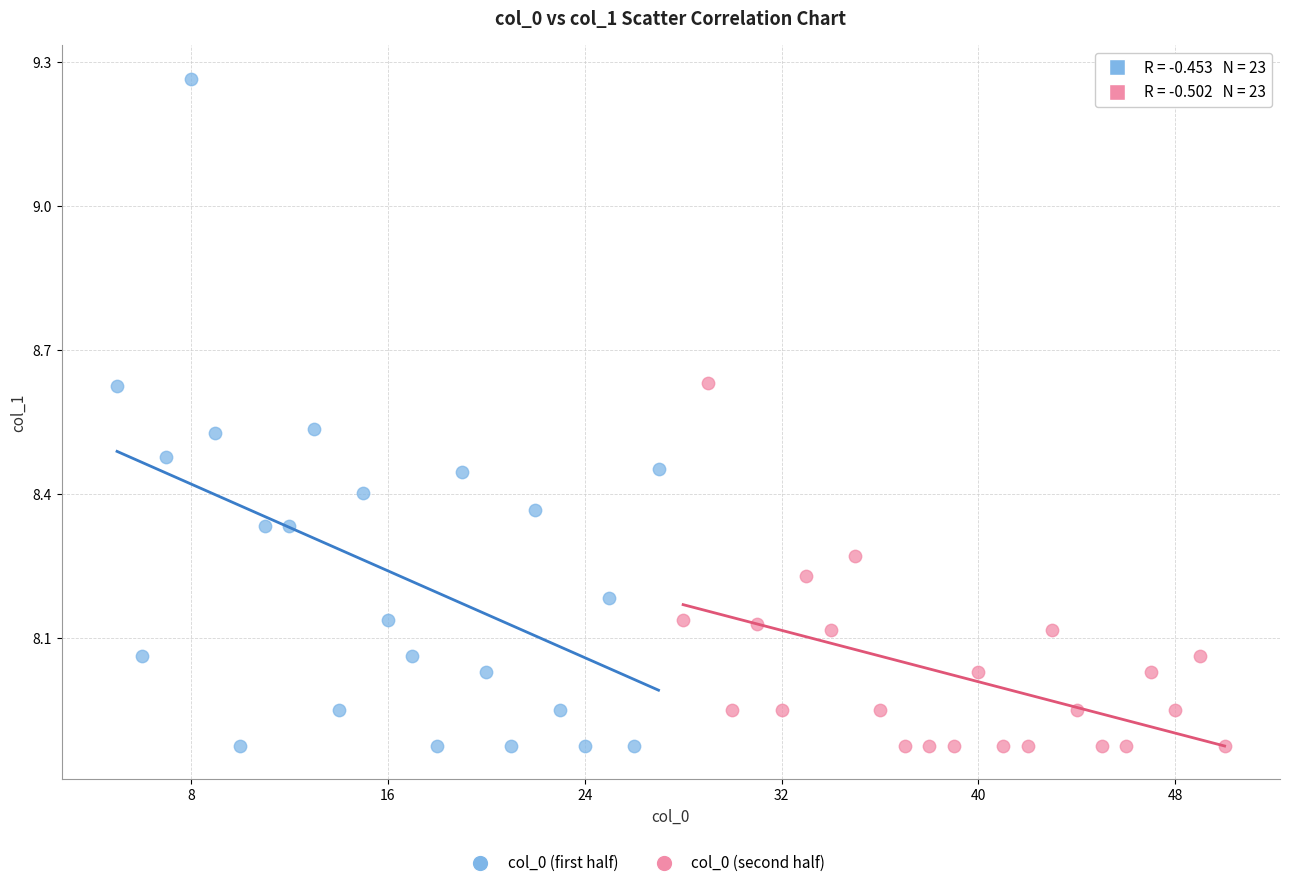

Which series has the largest Y range (max minus min)?

col_0 (first half)